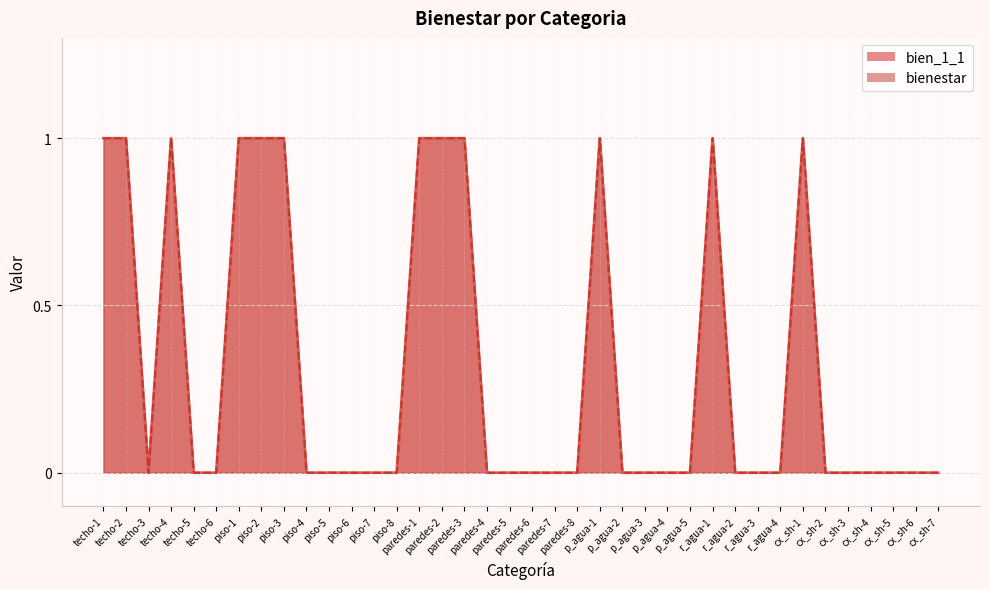

What is the label of the 2nd point from the right?

cx_sh-6